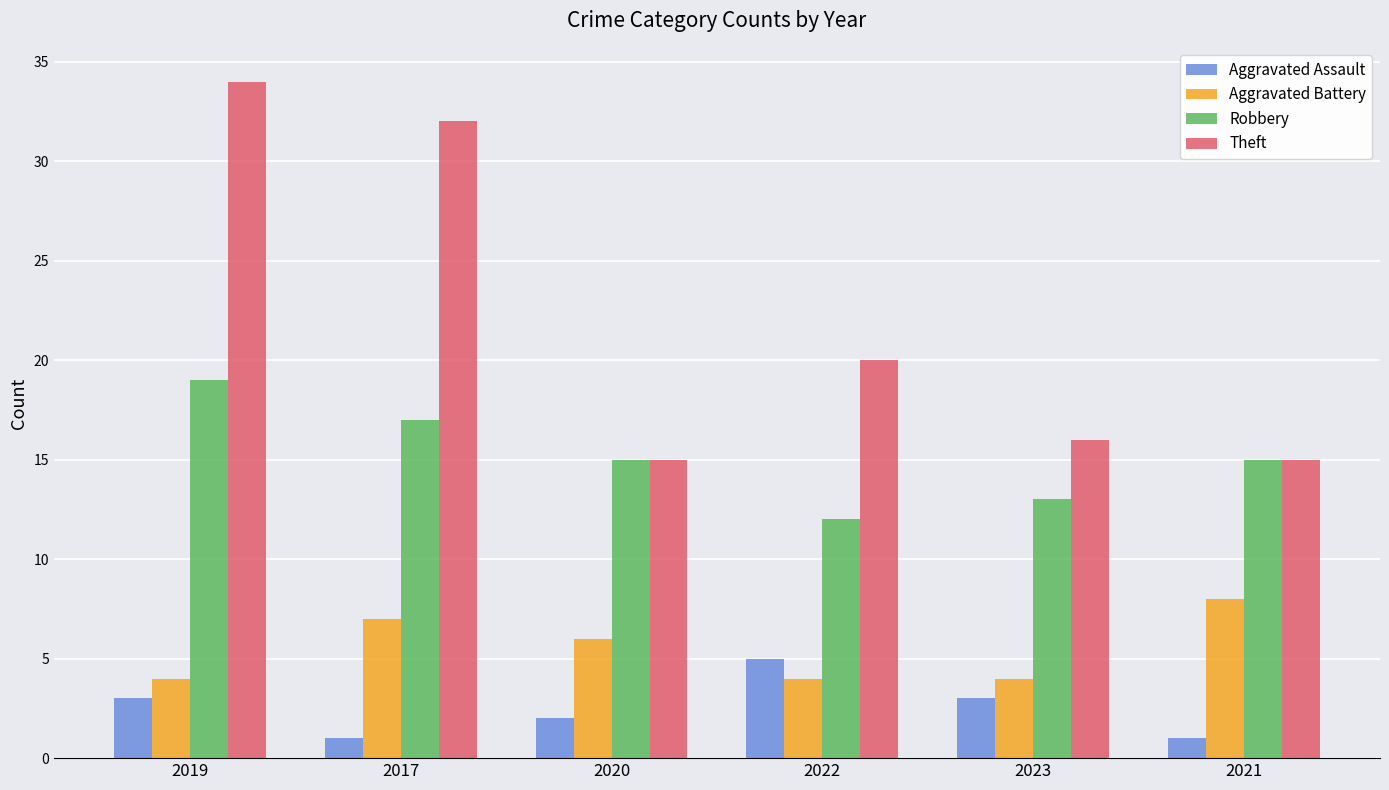

List the series in order of their peak value, lowest first.

Aggravated Assault, Aggravated Battery, Robbery, Theft